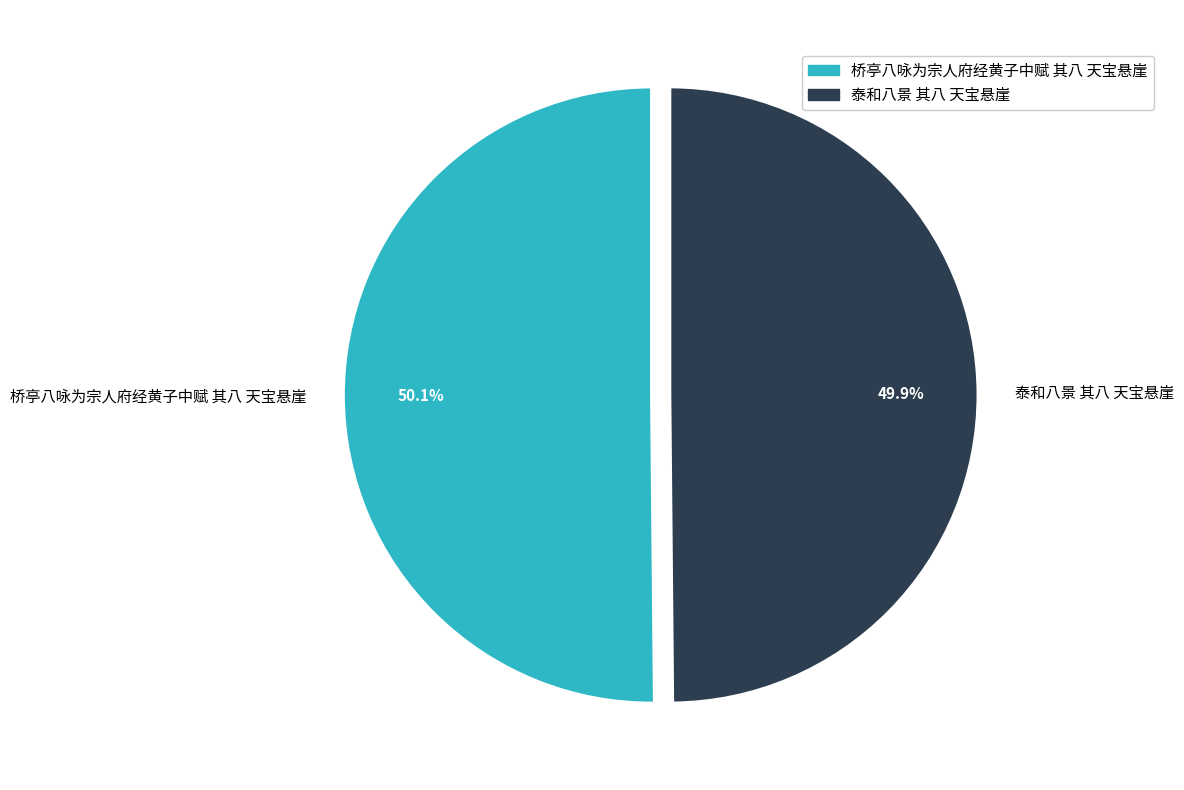

What percentage is the 泰和八景 其八 天宝悬崖 slice, to the nearest percent?

50%